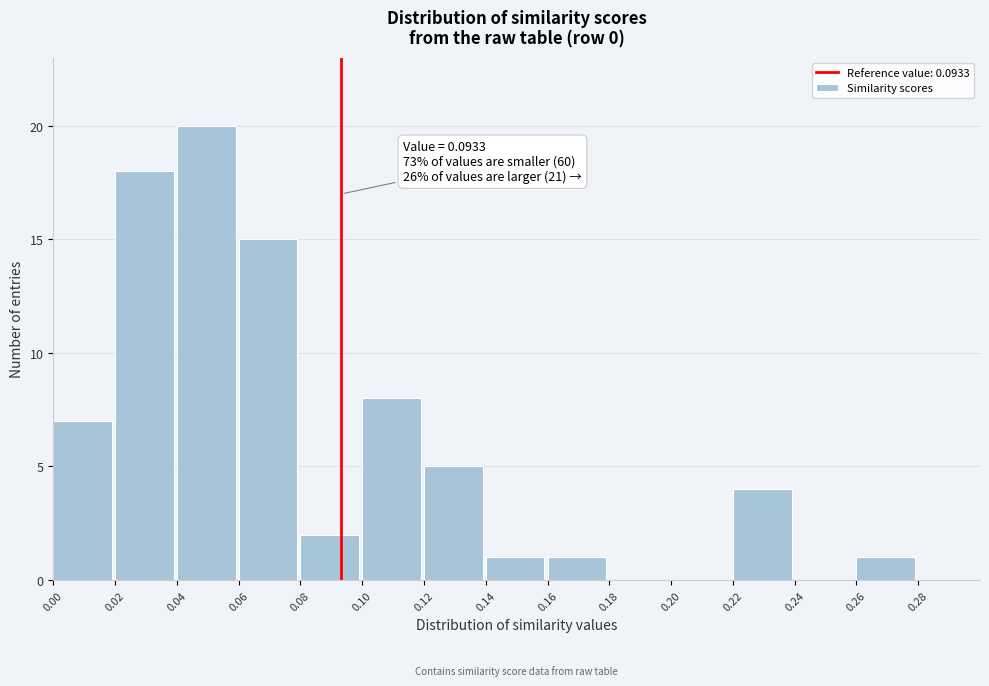

Over which range of the x-axis is the bar tallest?

0.04 to 0.06